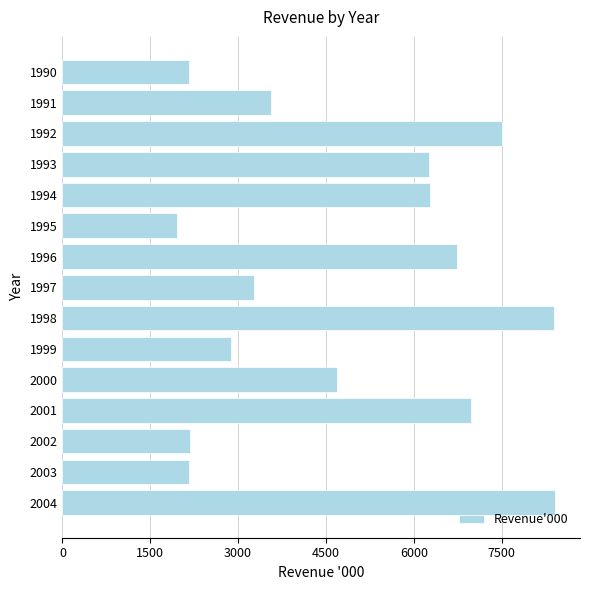

What is the change in value from 1994 to 2001?

+697